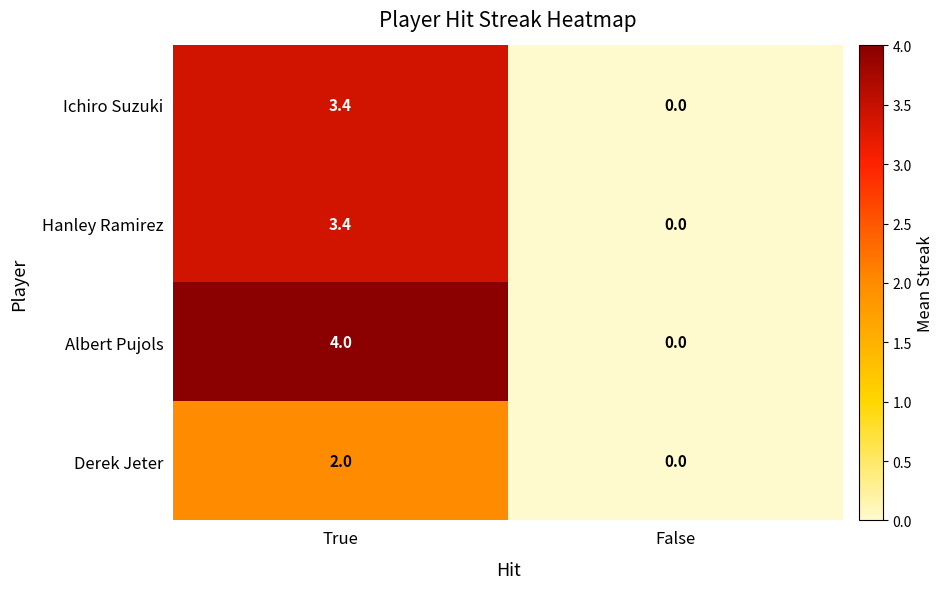

What is the average value of the Derek Jeter series?

1.0